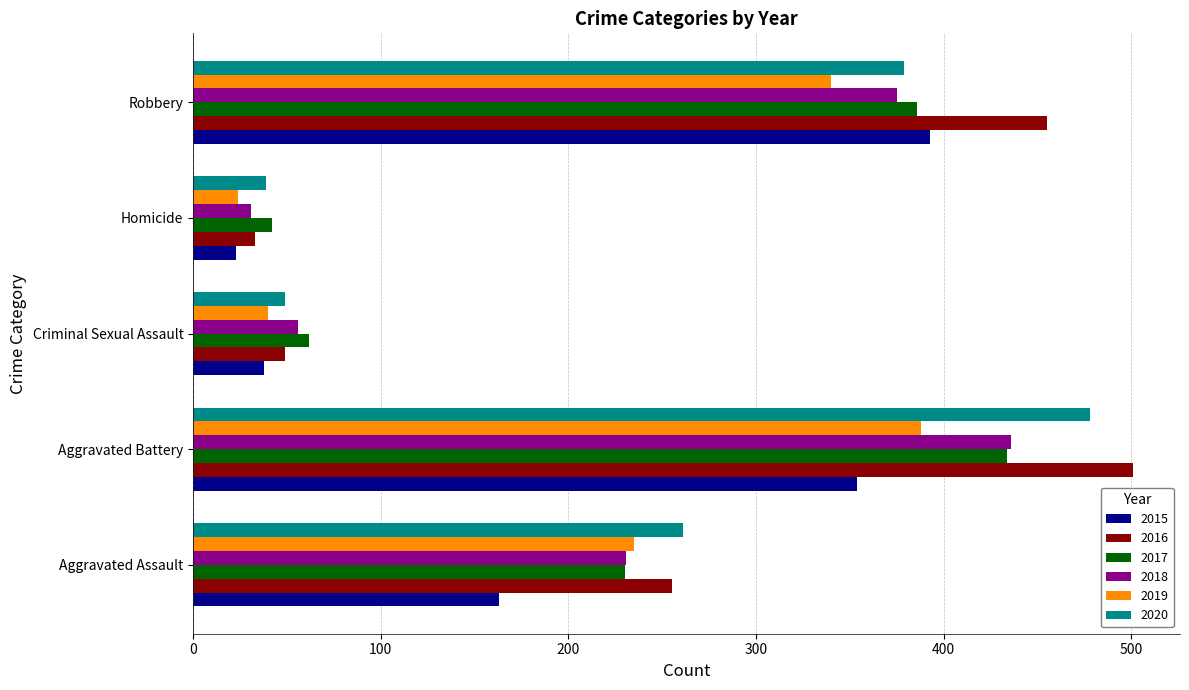

What is the difference between the maximum and second lowest values in the 2015 series?

355